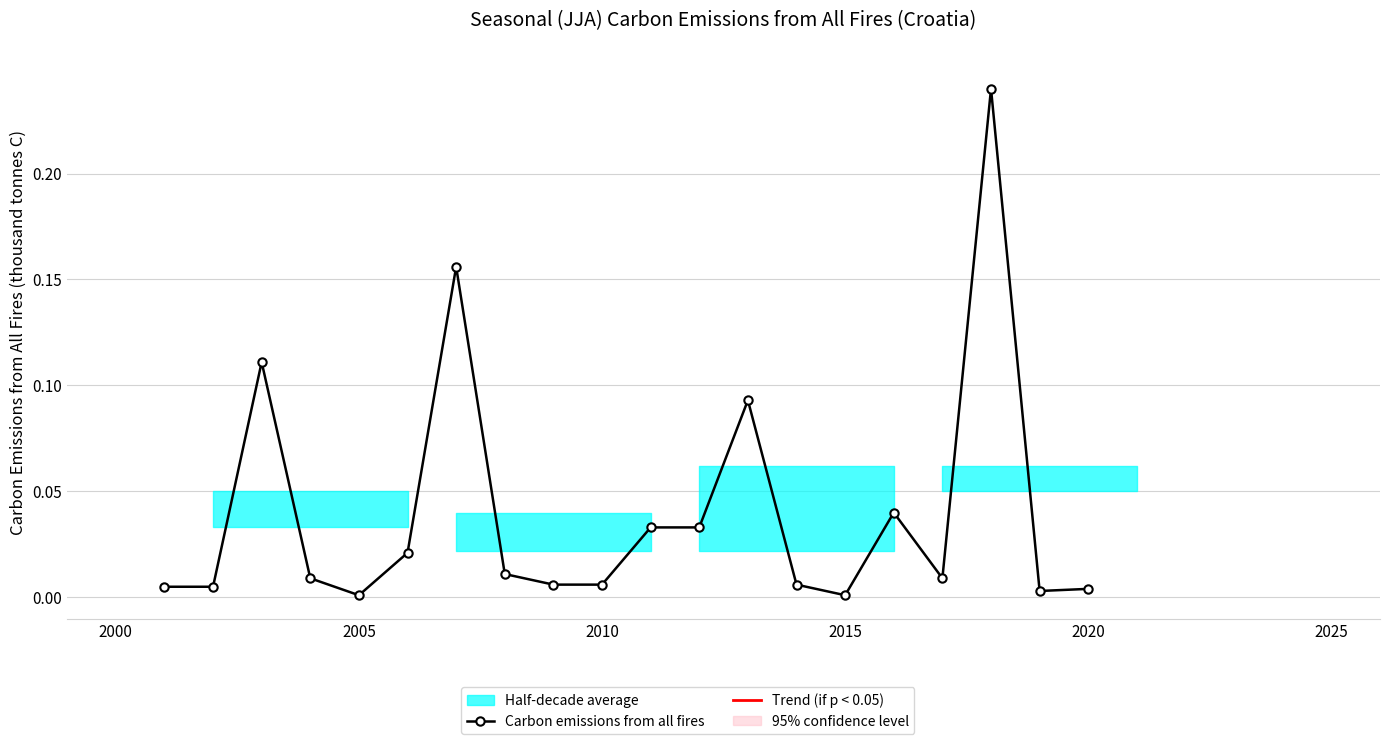

Reading left to right, list all the values displayed in this chart.

0.0	0.0	0.1	0.0	0.0	0.0	0.2	0.0	0.0	0.0	0.0	0.0	0.1	0.0	0.0	0.0	0.0	0.2	0.0	0.0